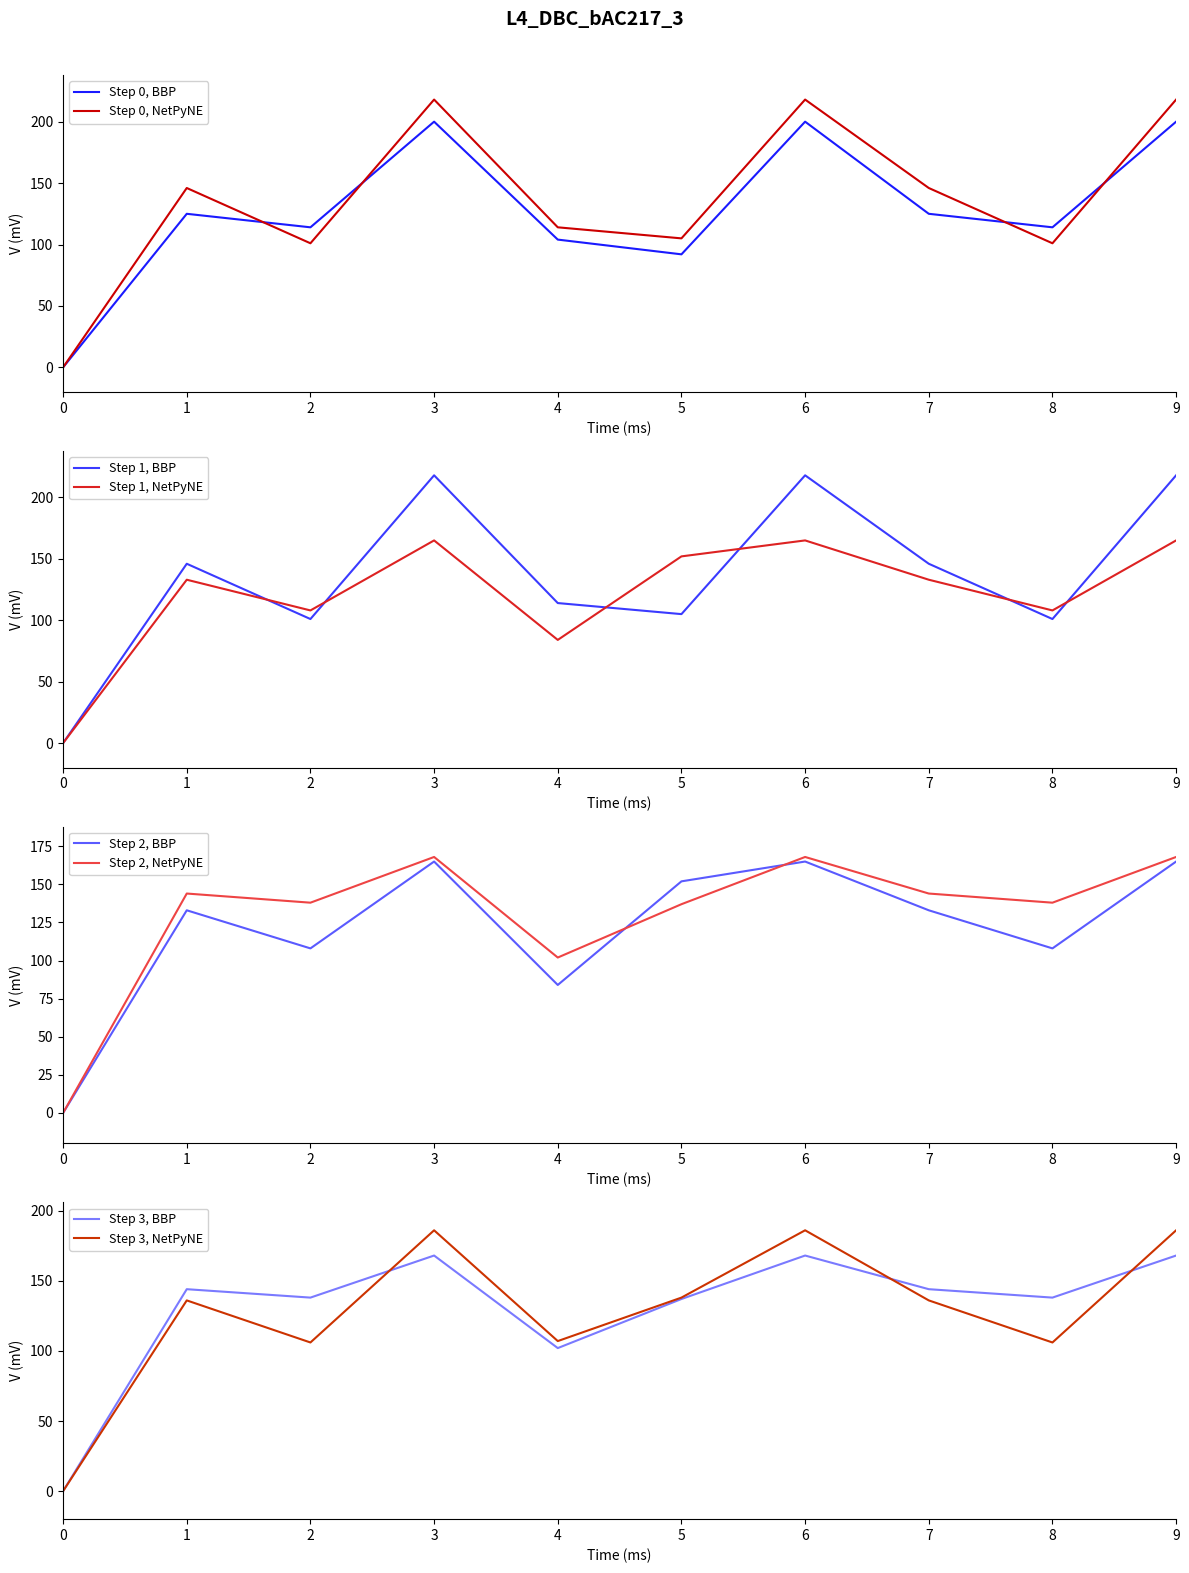

Where is the first local minimum for s4?

2